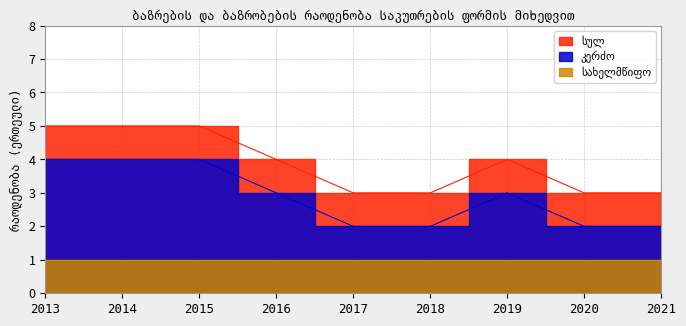

The სულ series shows 5 at 2013. True or false?

True